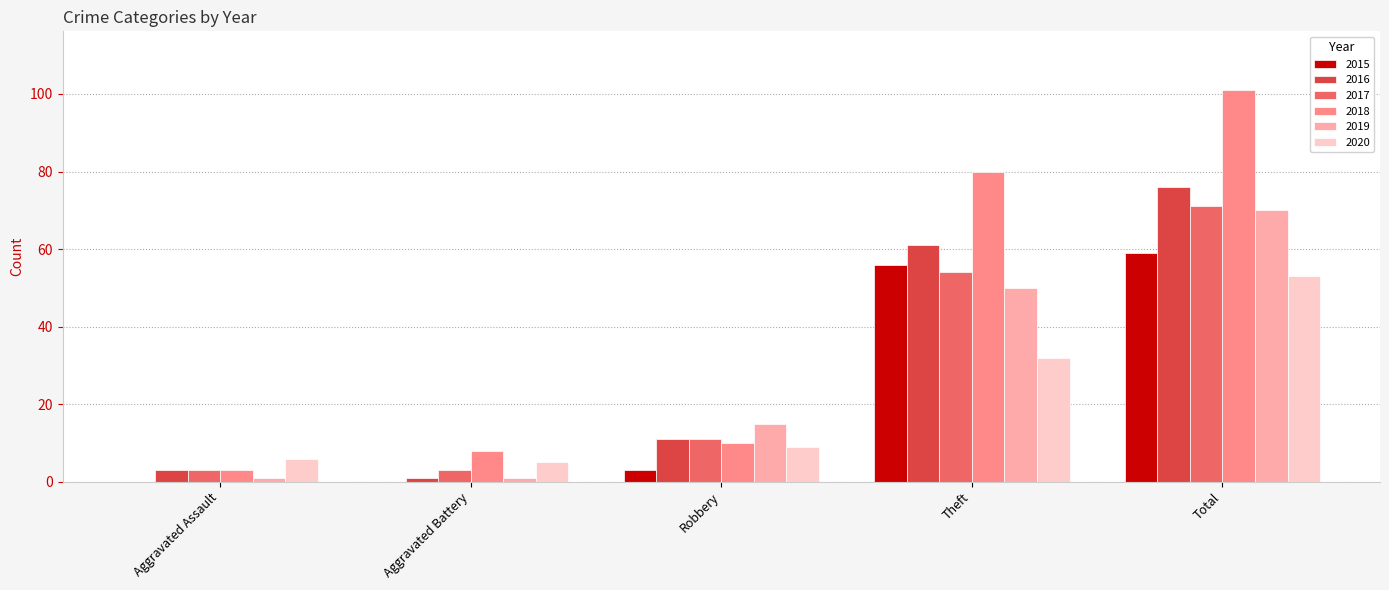

Which series changed the most between Robbery and Total?

2018